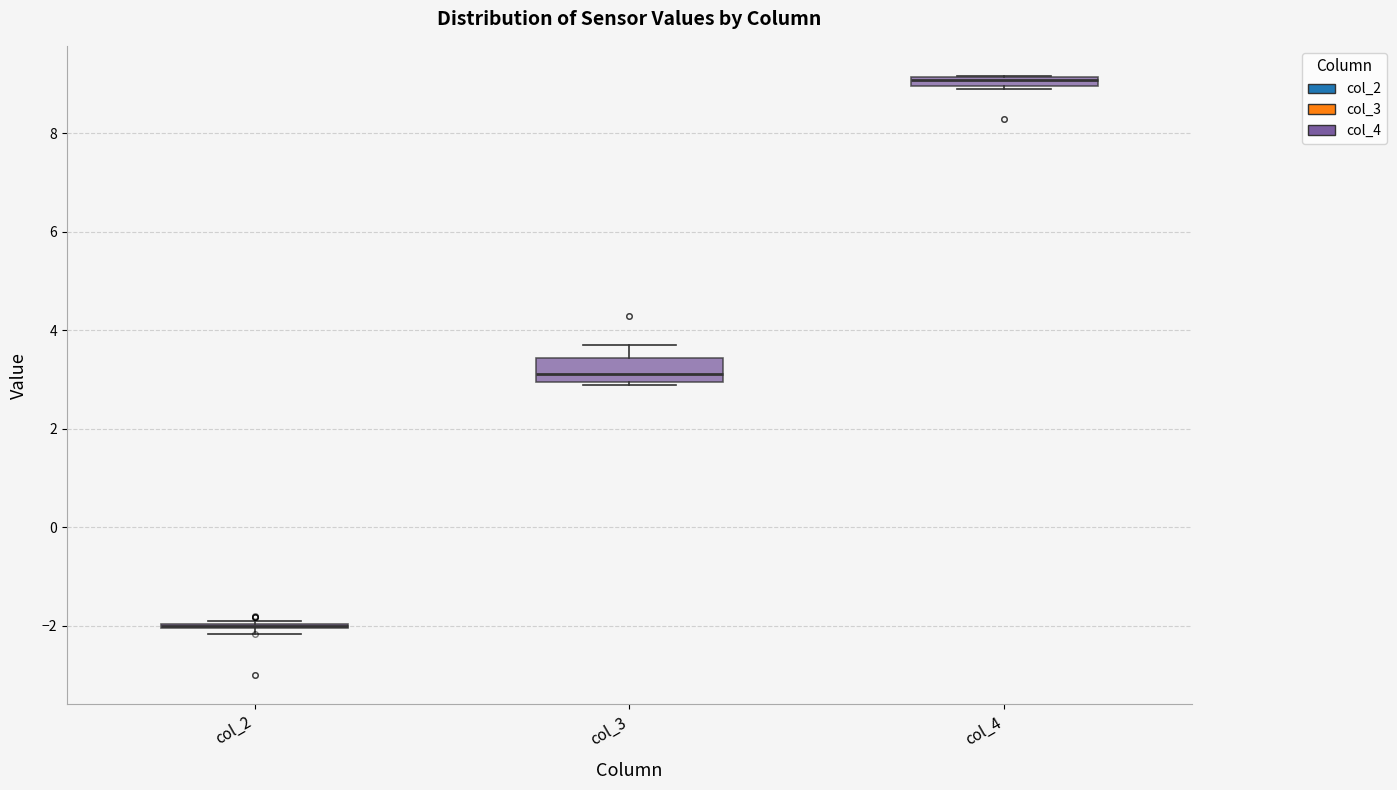

Comparing the boxes themselves (not the whiskers), which one is the tallest?

col_3